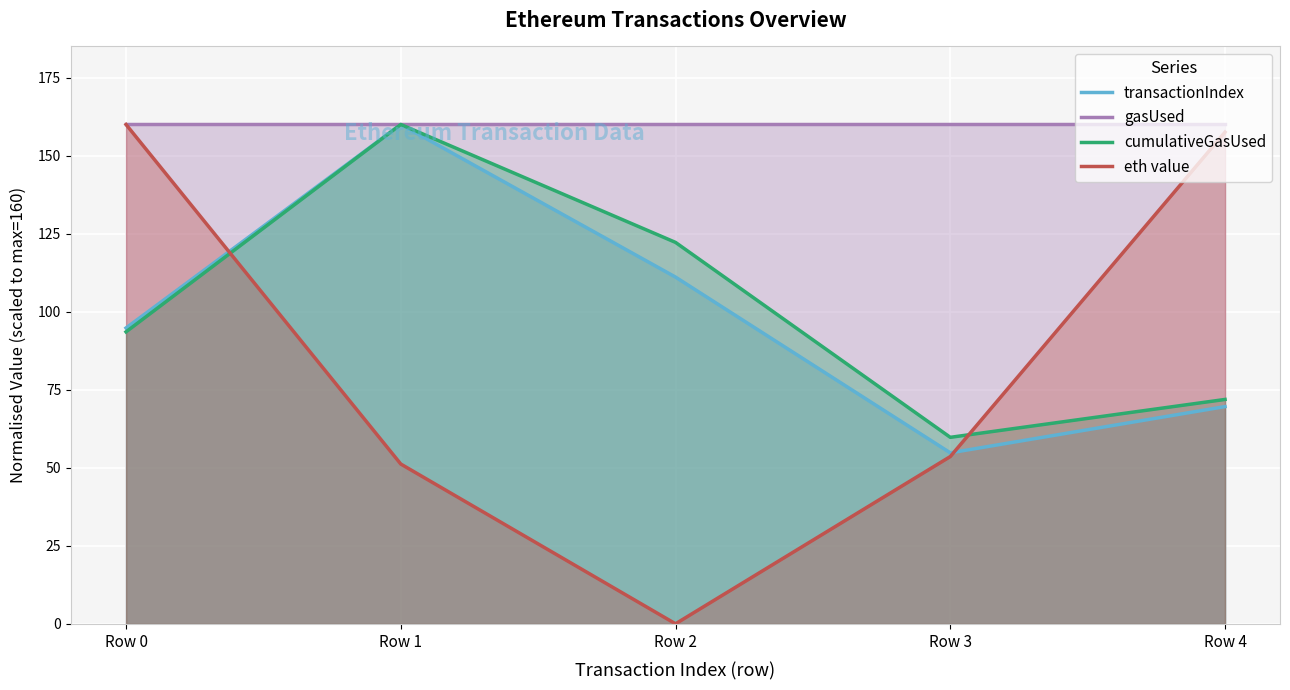

What is the value of the eth value point at the 5th from the left?

157.6